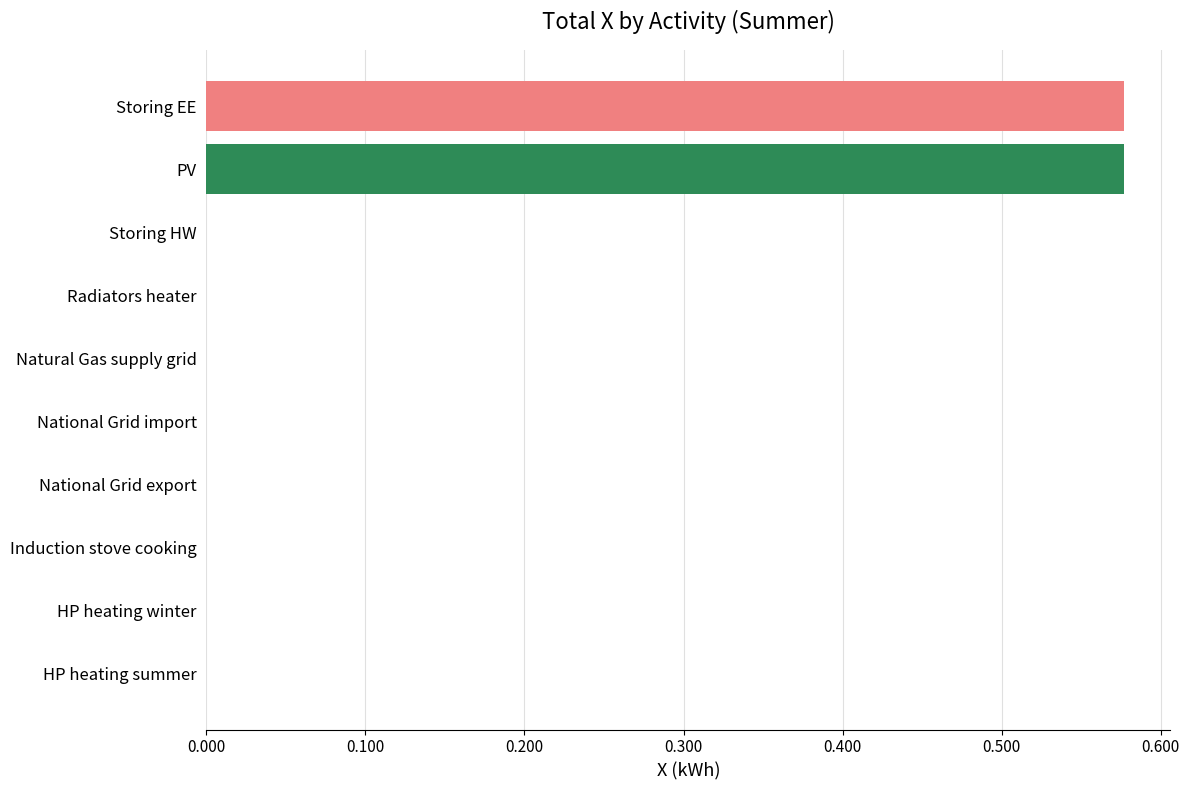

What is the sum of all values?

1.2